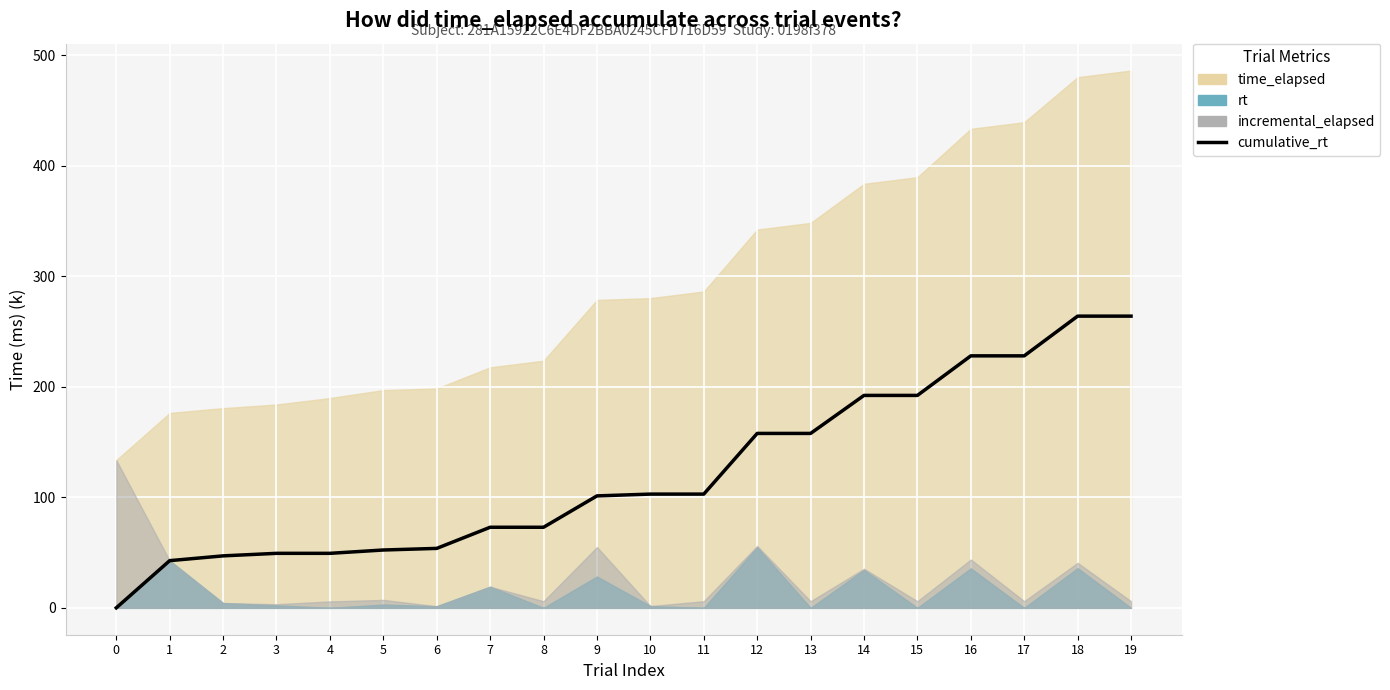

Is it true that the value at 18 is 447.9?

False